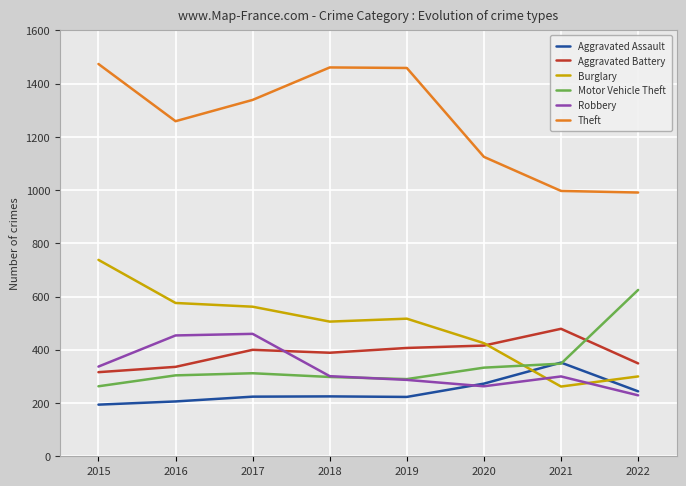

What are all the series names shown in the legend?

Aggravated Assault, Aggravated Battery, Burglary, Motor Vehicle Theft, Robbery, Theft